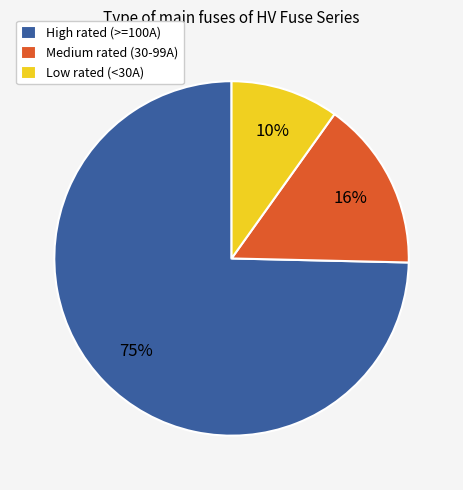

Is the sum of Low rated (<30A) and Medium rated (30-99A) greater than half?

No